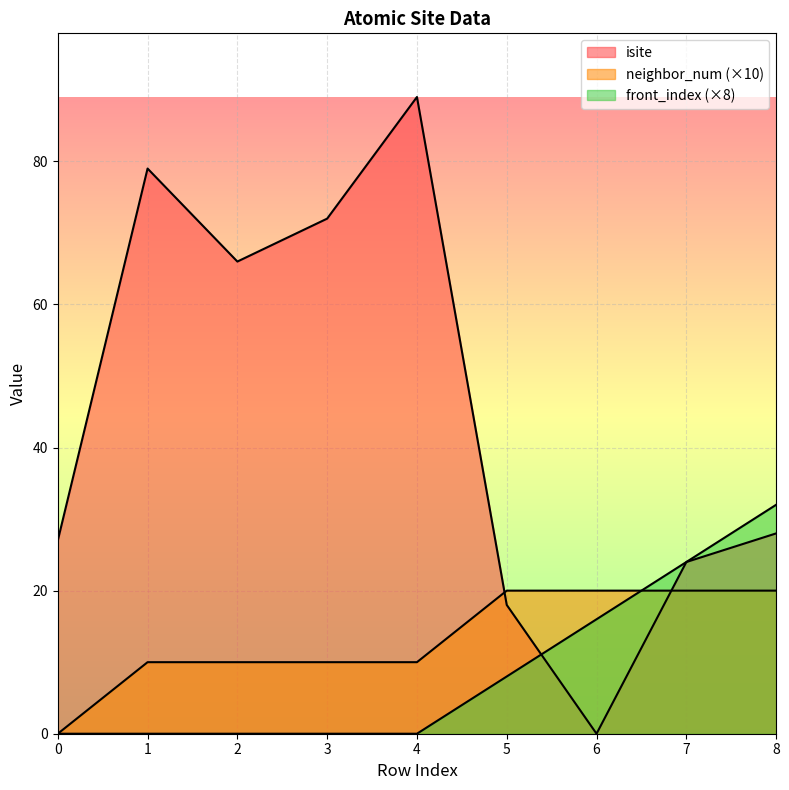

The isite series shows 66 at 2. True or false?

True